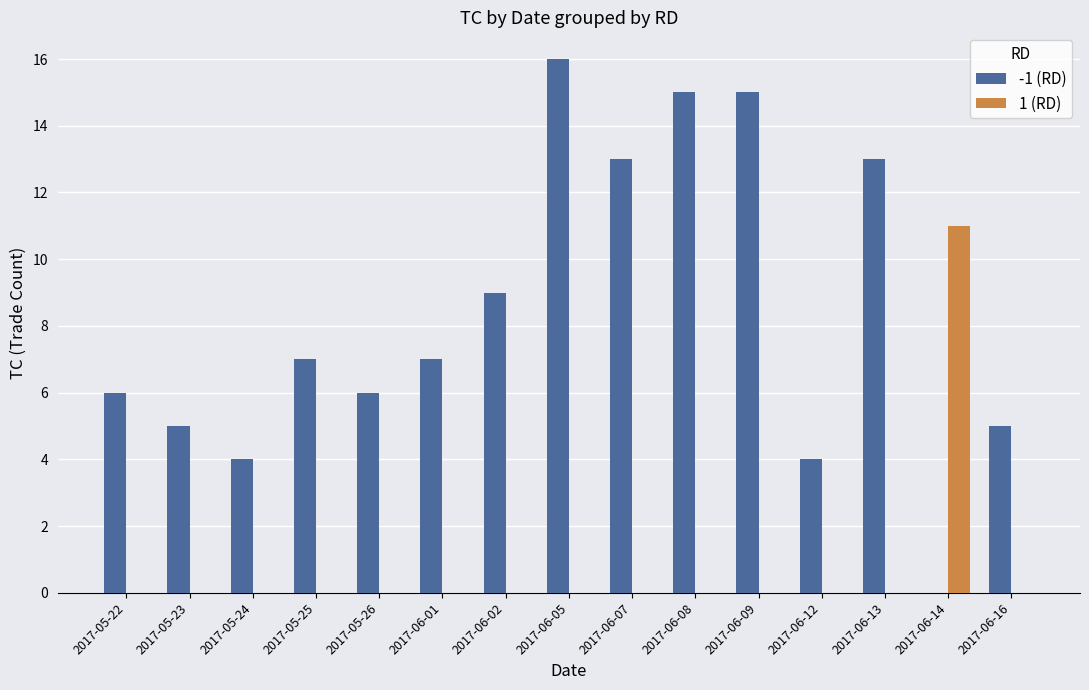

What are all the series names shown in the legend?

-1 (RD), 1 (RD)